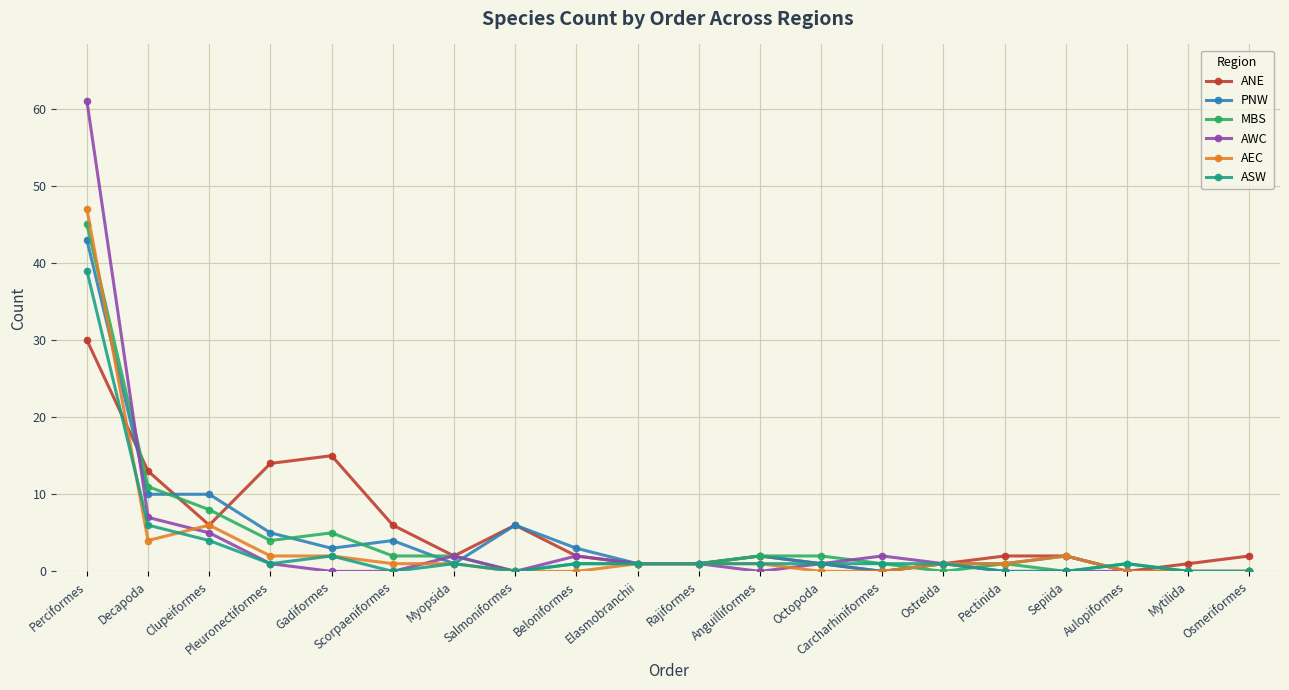

Reading left to right, what are all the values shown in this chart?

ANE: 30	13	6	14	15	6	2	6	2	1	1	2	1	0	1	2	2	0	1	2
PNW: 43	10	10	5	3	4	1	6	3	1	1	2	1	0	1	1	2	0	0	0
MBS: 45	11	8	4	5	2	2	0	1	1	1	2	2	1	0	1	0	1	0	0
AWC: 61	7	5	1	0	0	2	0	2	1	1	0	1	2	1	0	0	0	0	0
AEC: 47	4	6	2	2	1	1	0	0	1	1	1	0	0	1	1	2	0	0	0
ASW: 39	6	4	1	2	0	1	0	1	1	1	1	1	1	1	0	0	1	0	0